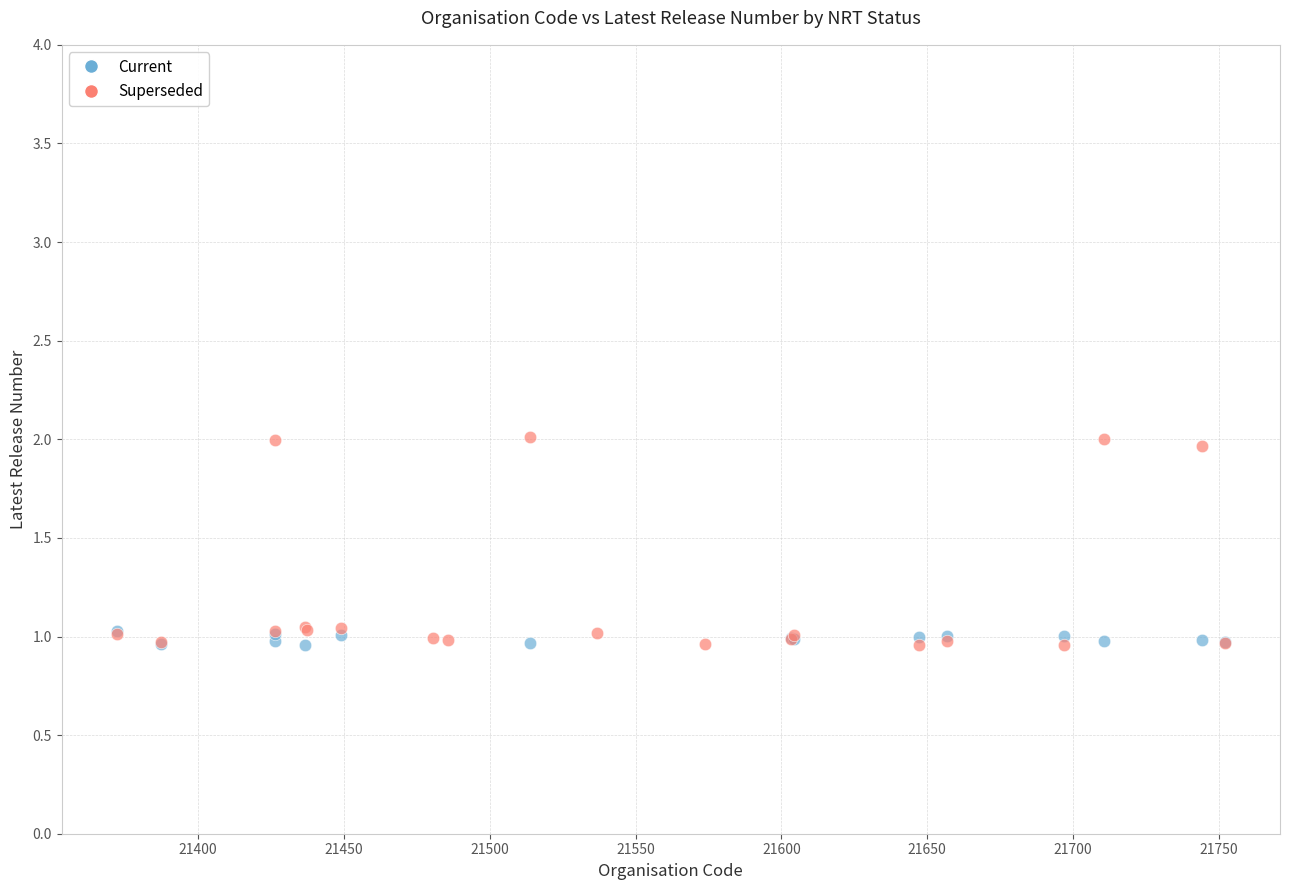

Which series has the widest spread of Y values?

Superseded